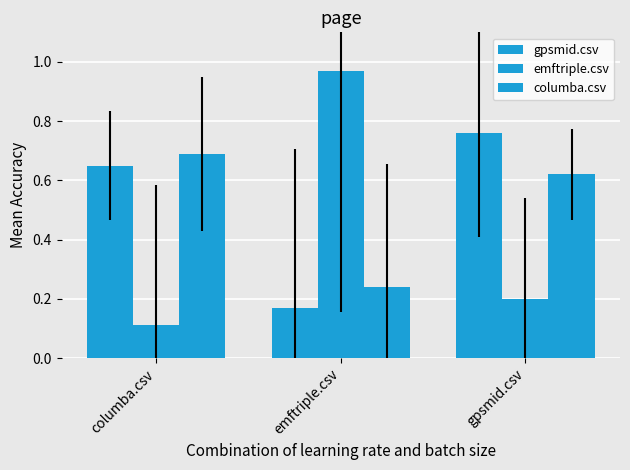

Count the number of data series in this chart.

3